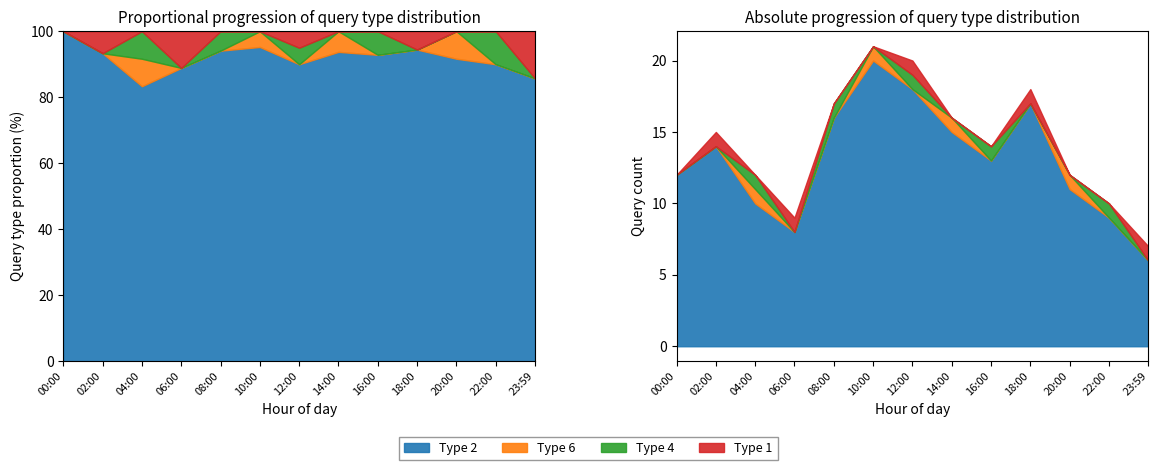

Between 14:00 and 02:00, which is larger?

14:00